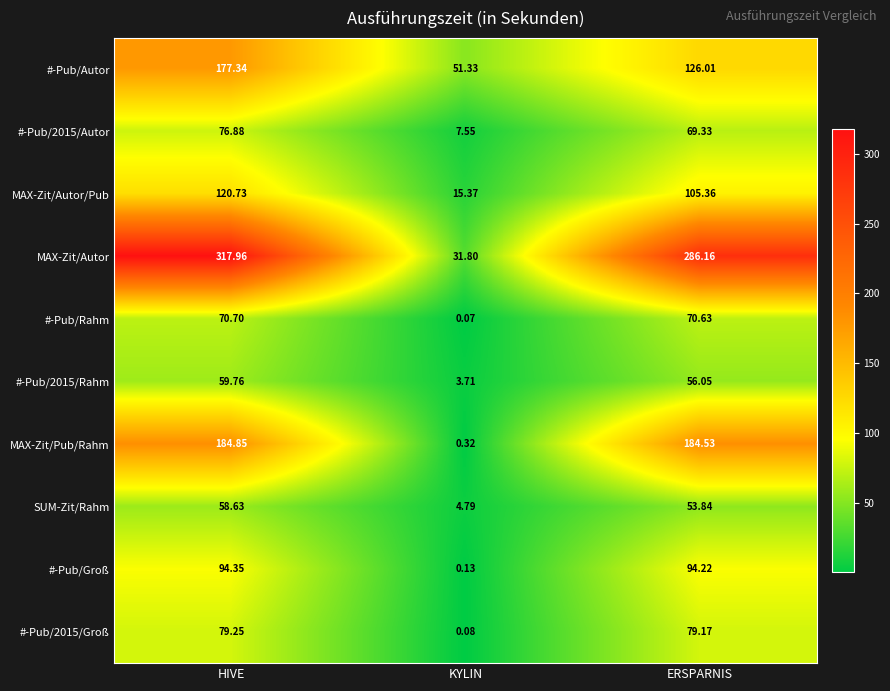

Between HIVE and ERSPARNIS, which series saw the biggest shift?

#-Pub/Autor